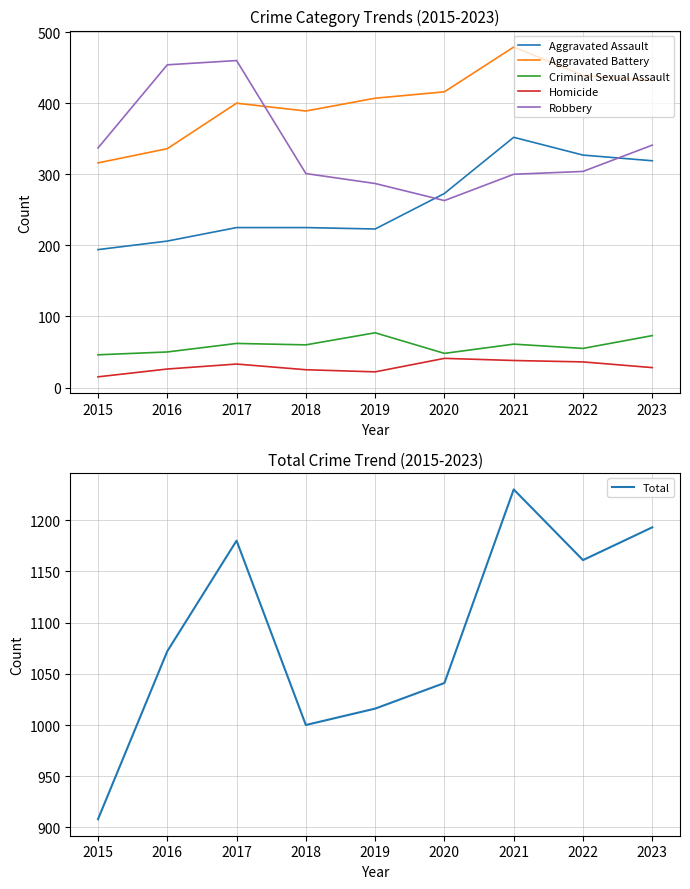

True or false: Aggravated Battery and Total intersect in this chart.

False